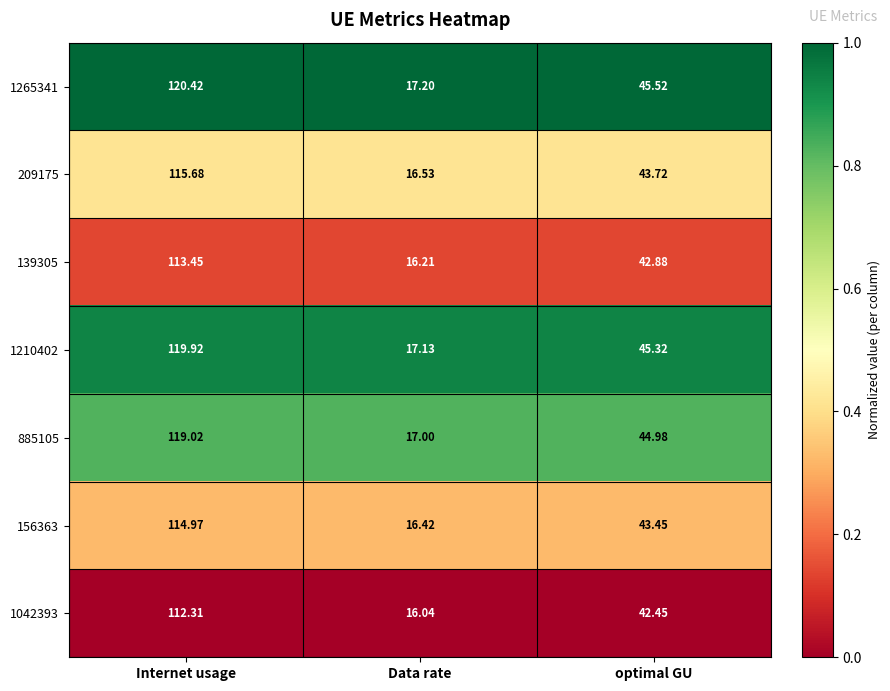

Count the number of categories in the chart.

3